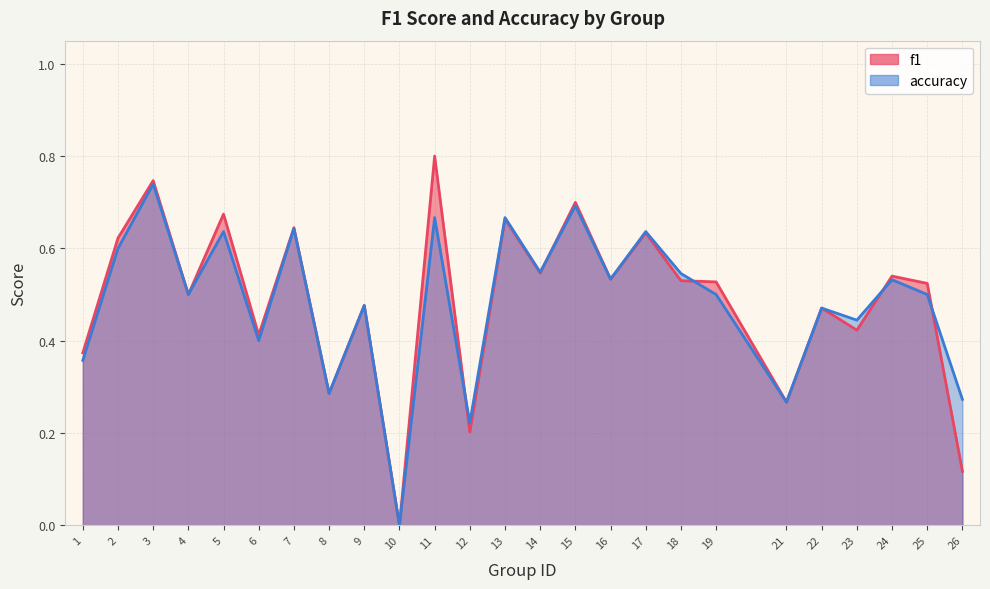

At how many categories does at least one series exceed 0?

24